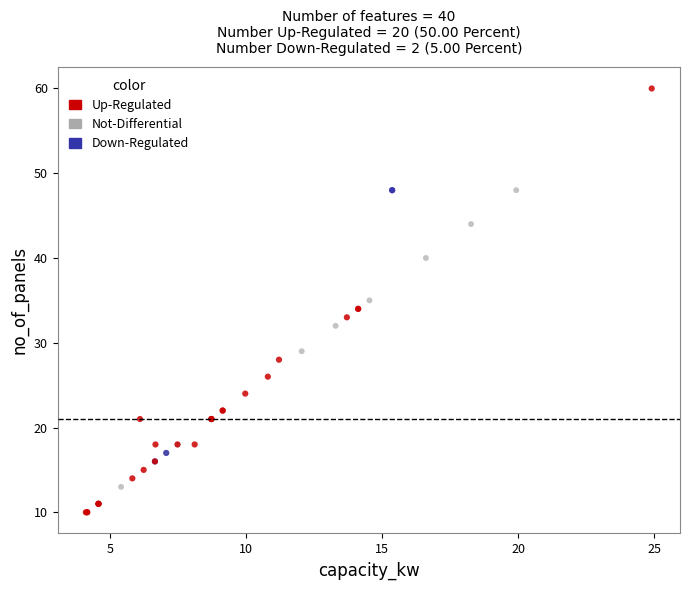

What are all the series names shown in the legend?

Up-Regulated, Not-Differential, Down-Regulated